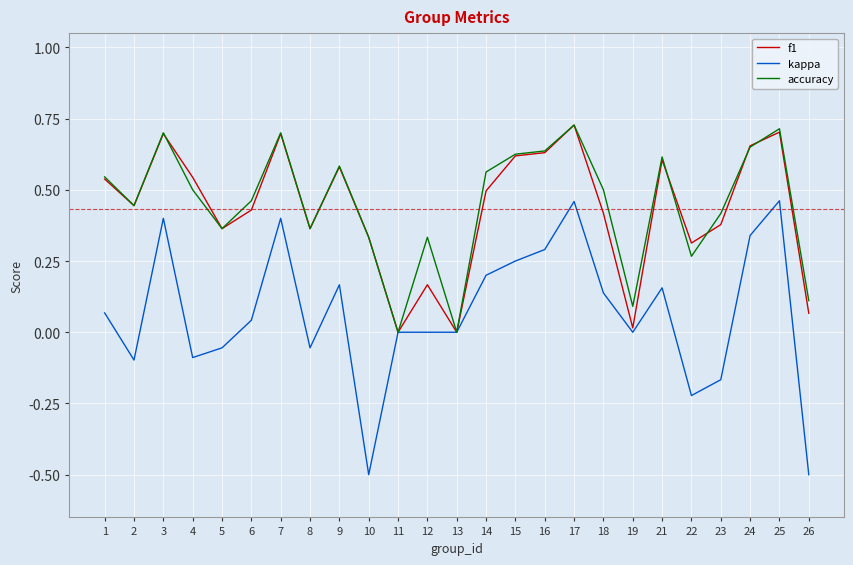

Which series changed the most between 22 and 25?

kappa